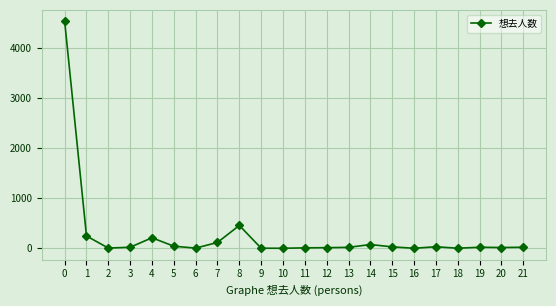

The chart shows a value of 15 at 20. True or false?

True